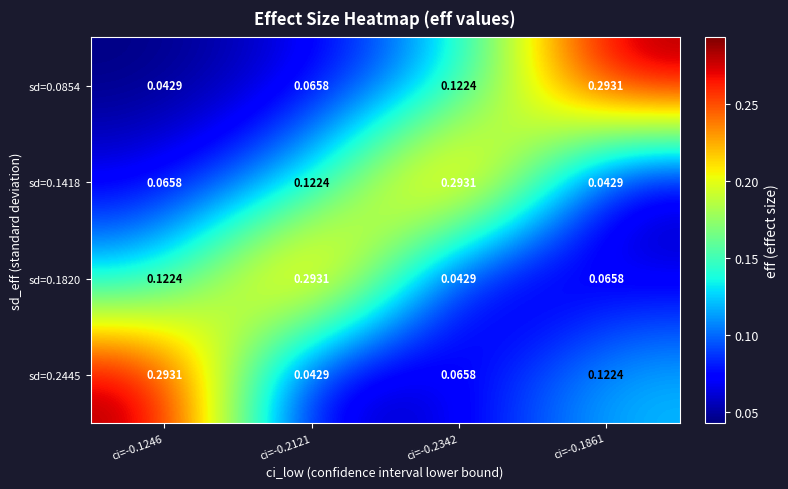

Is the value of sd=0.1820 at ci=-0.2121 greater than the value of sd=0.0854 at ci=-0.1246?

Yes